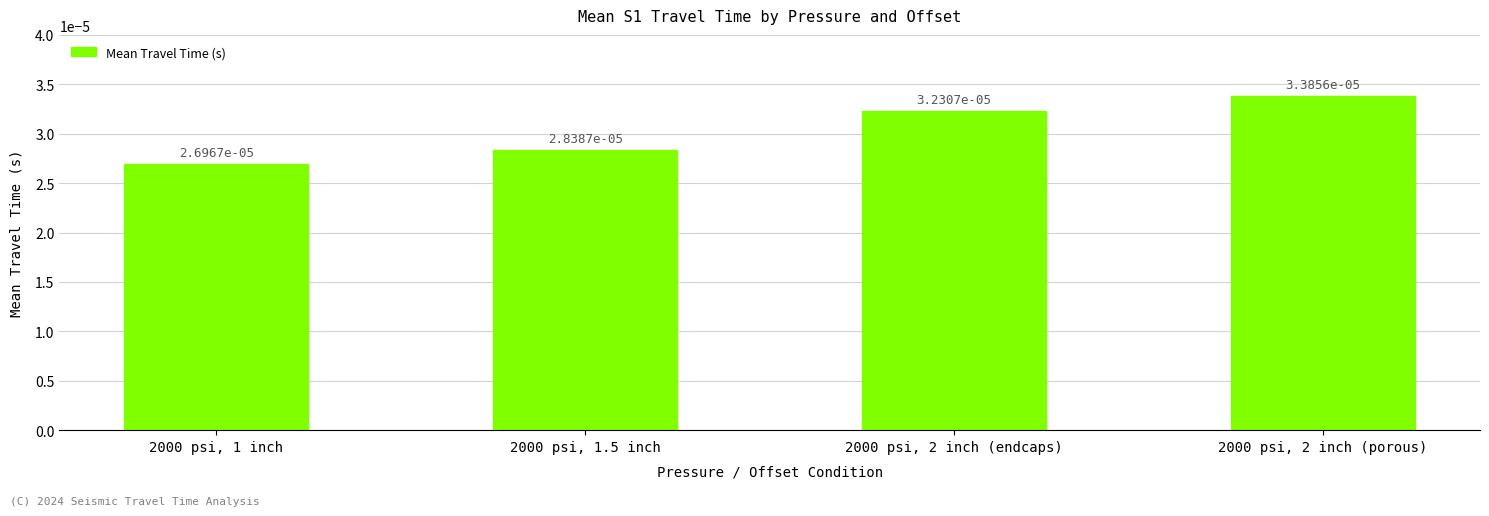

What is the label of the 2nd bar from the right?

2000 psi, 2 inch (endcaps)